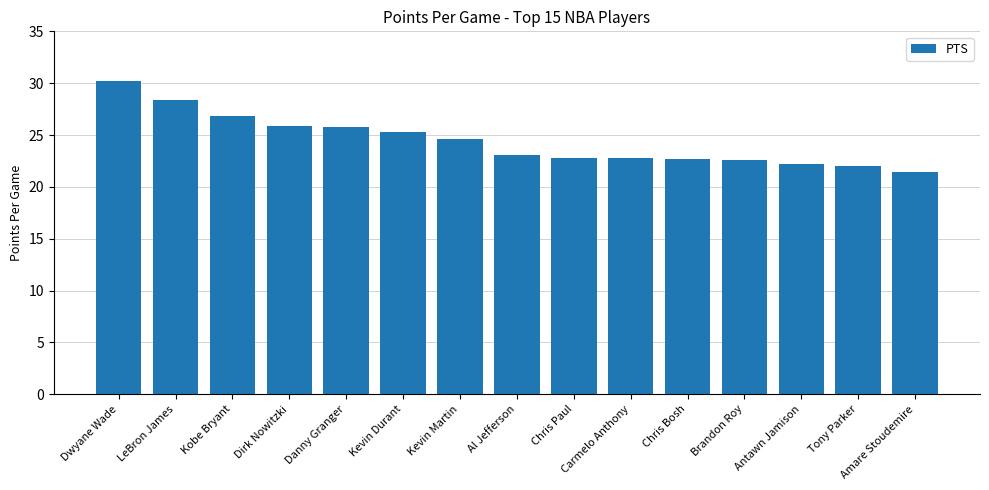

Between Dwyane Wade and Kobe Bryant, which is larger?

Dwyane Wade